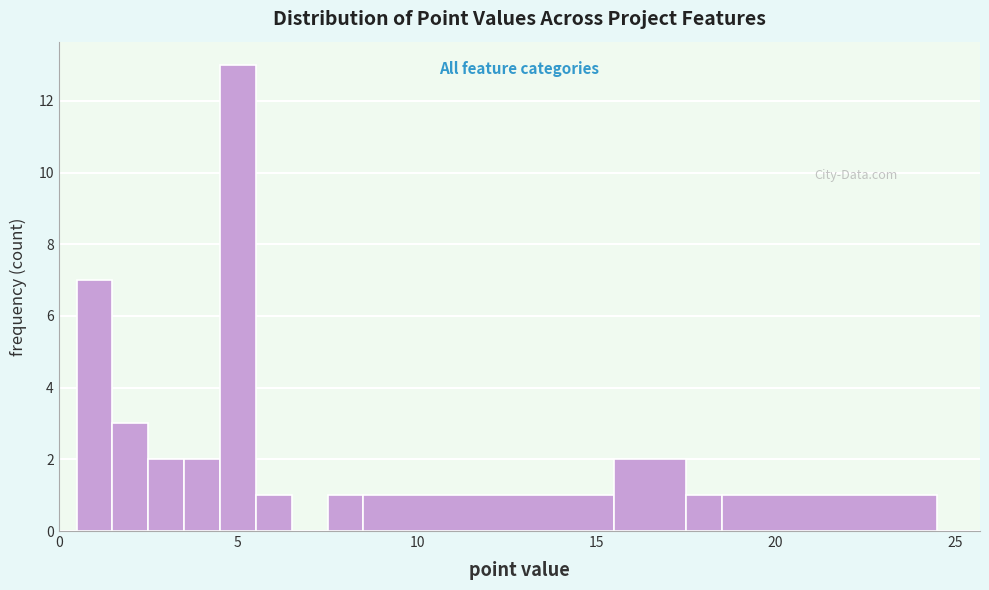

Around what value on the x-axis is the tallest bar? Give the approximate position of its centre, as read against the axis.

5.0